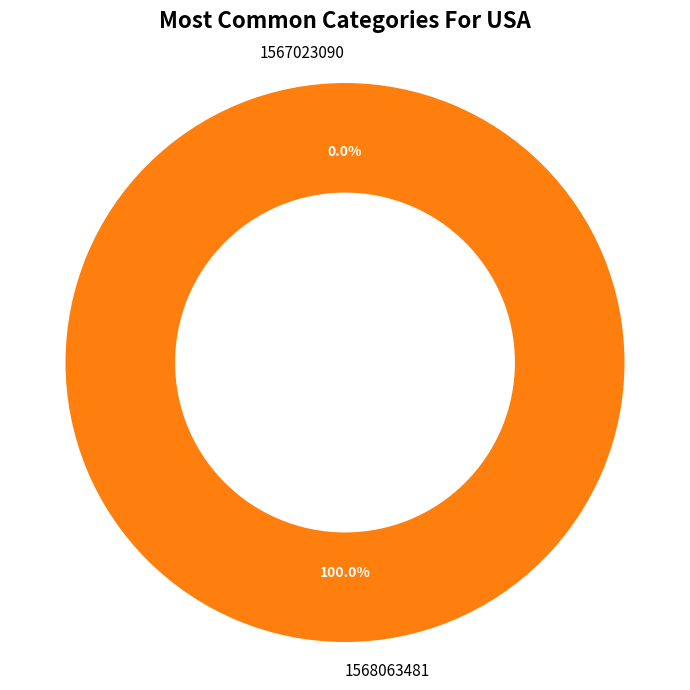

What is the total percentage of 1567023090 and 1568063481?

100.0%